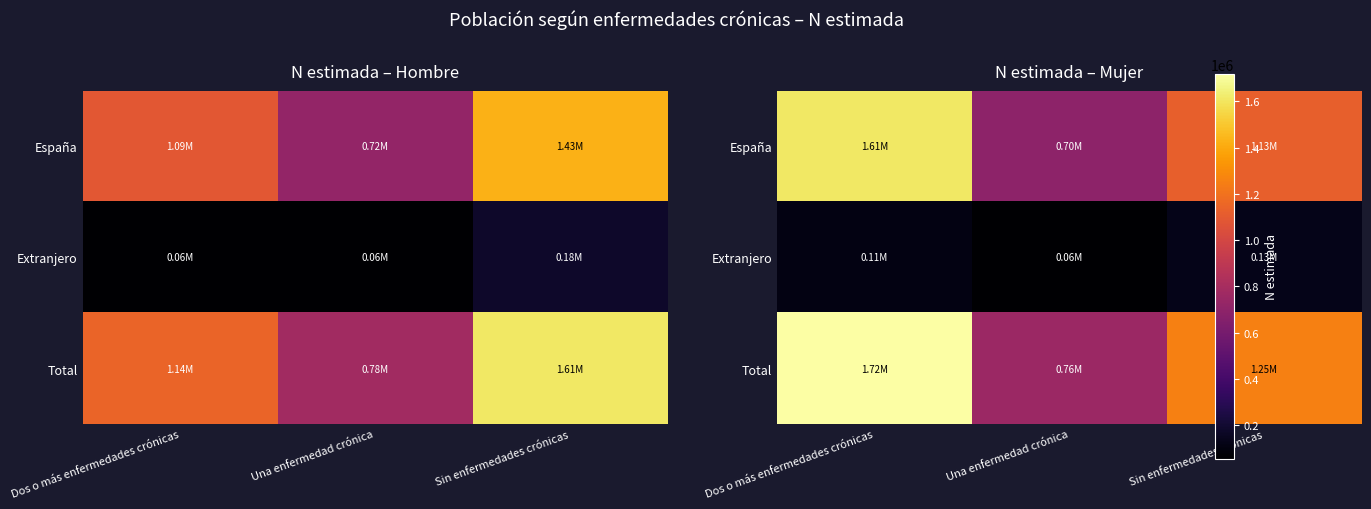

What is the maximum value shown in the chart?

1717438